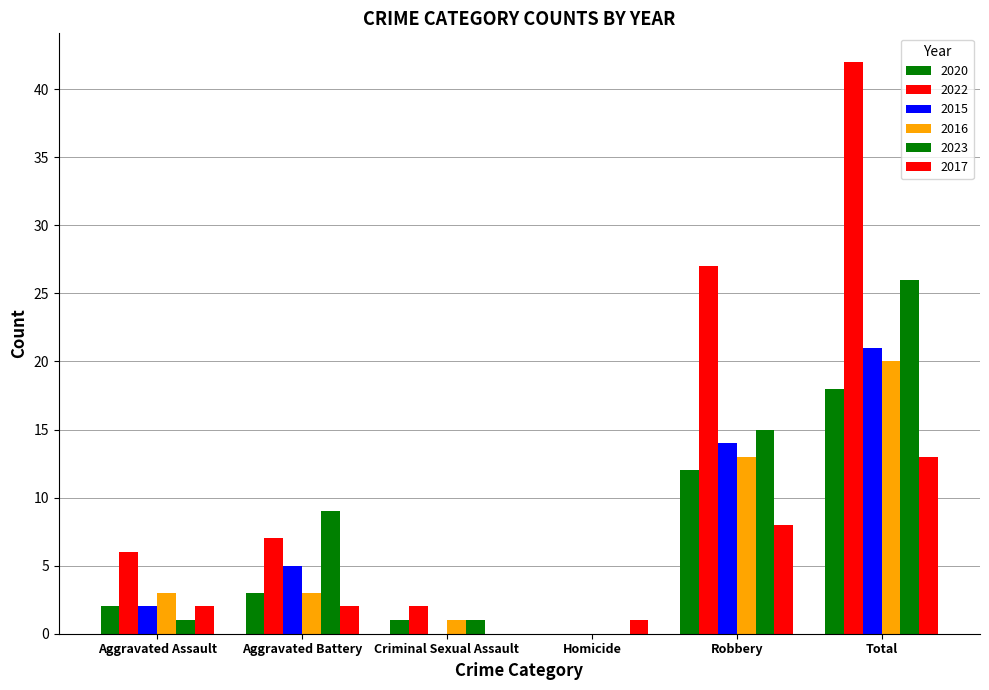

Is it true that 2015 equals 21 at Total?

True